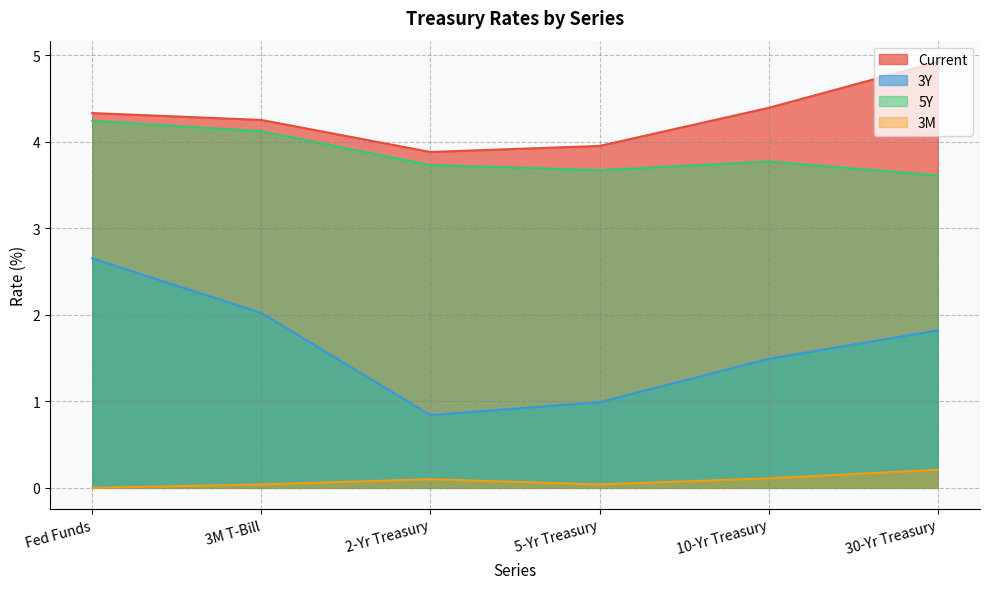

Which has a higher value, 2-Yr Treasury or 5-Yr Treasury?

5-Yr Treasury